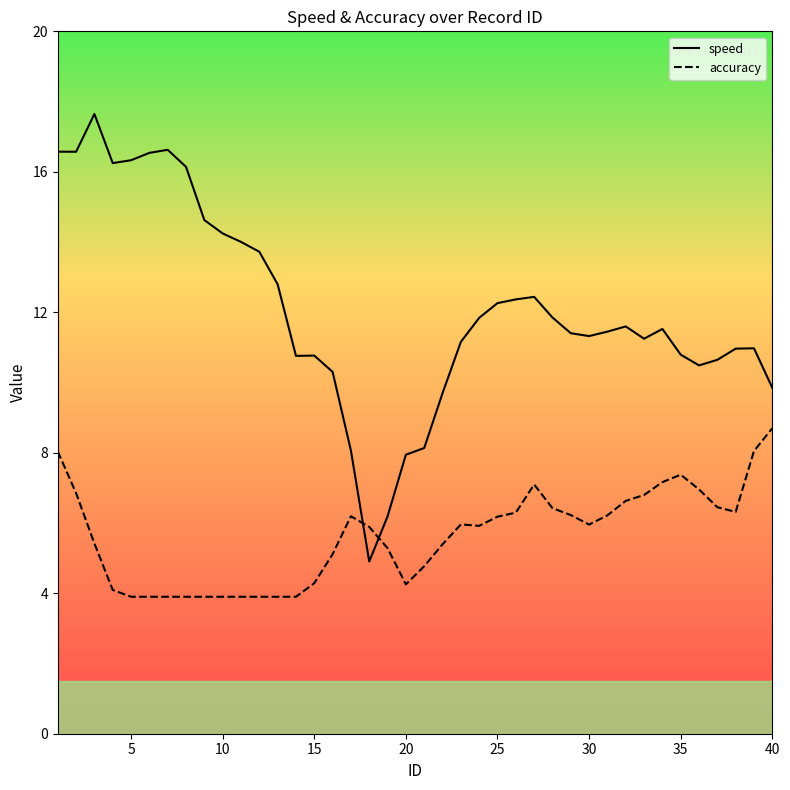

How many lines are shown in the chart?

2